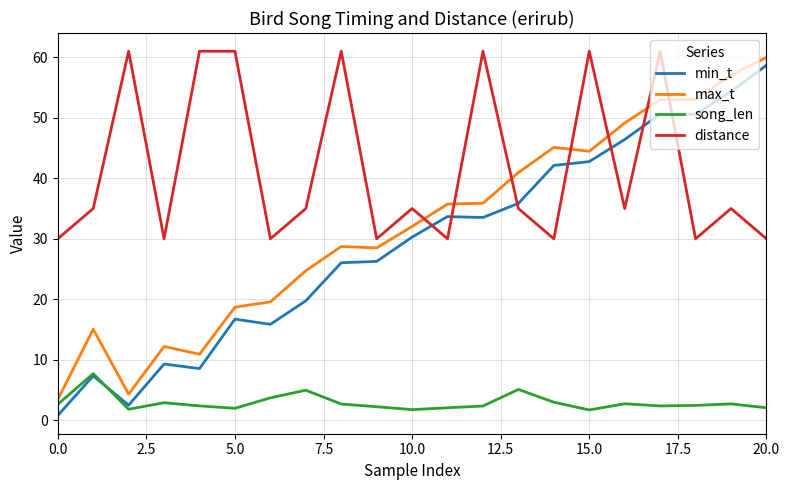

Which series has the widest spread of values?

min_t